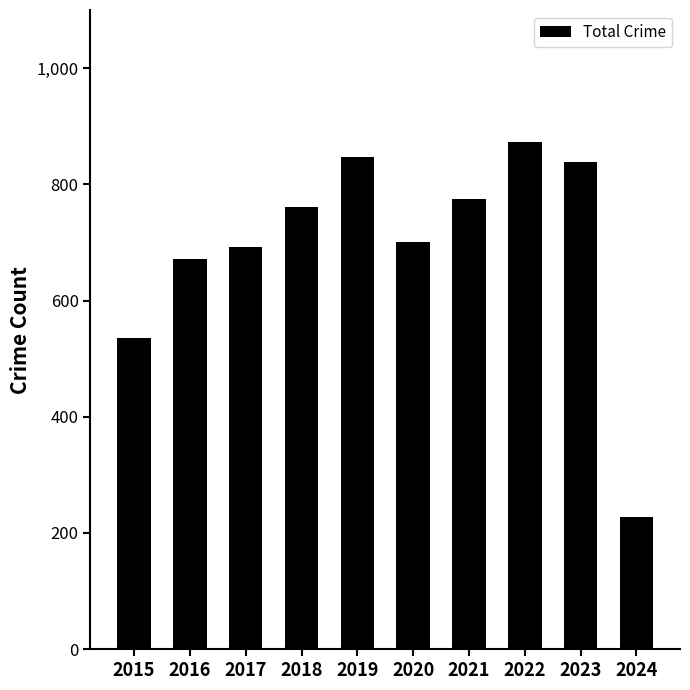

Reading right to left, what are all the values shown in this chart?

2024=228	2023=838	2022=873	2021=775	2020=700	2019=847	2018=761	2017=692	2016=672	2015=535